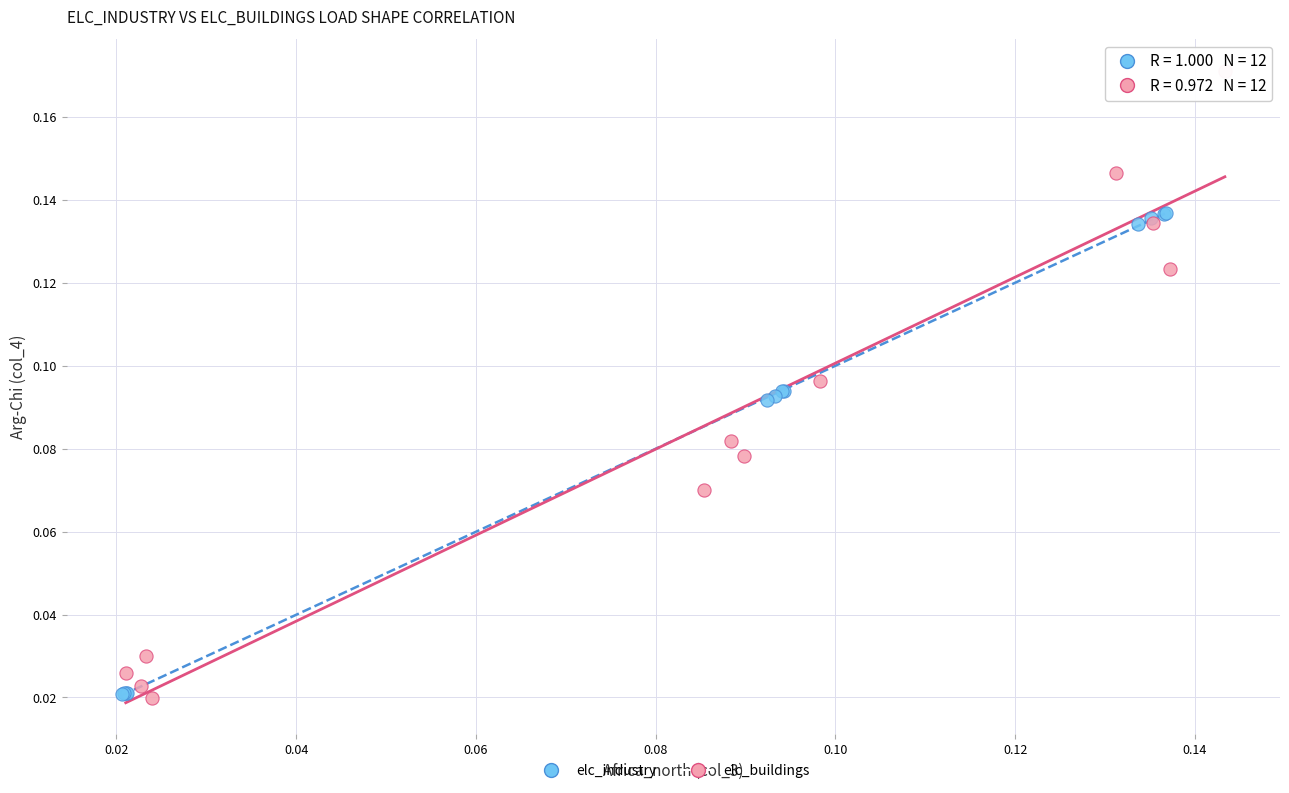

Which series reaches the maximum Y coordinate?

elc_buildings